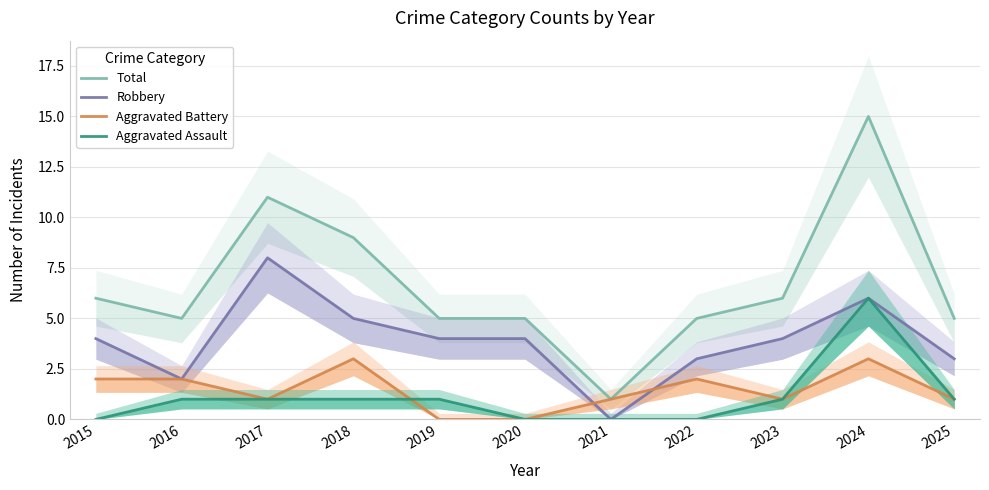

How many values in Aggravated Assault are above zero?

7